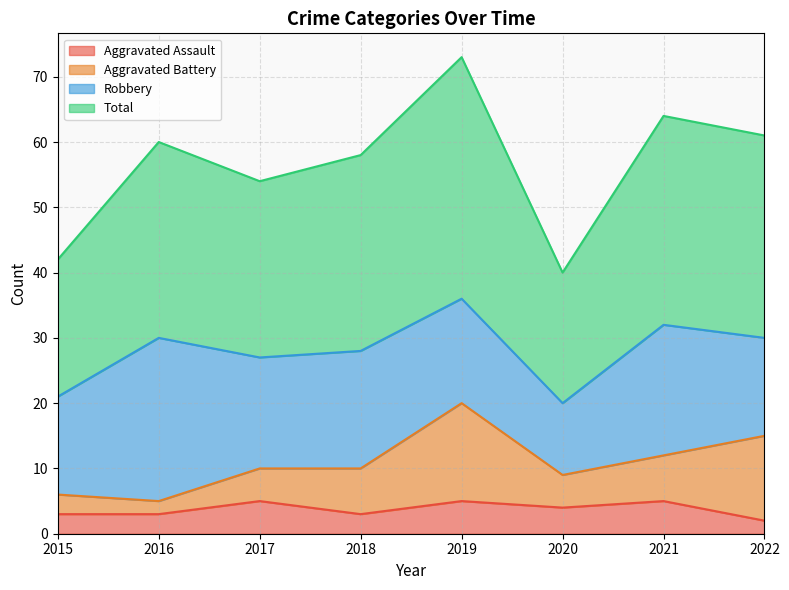

What is the highest value of the Aggravated Assault series?

5